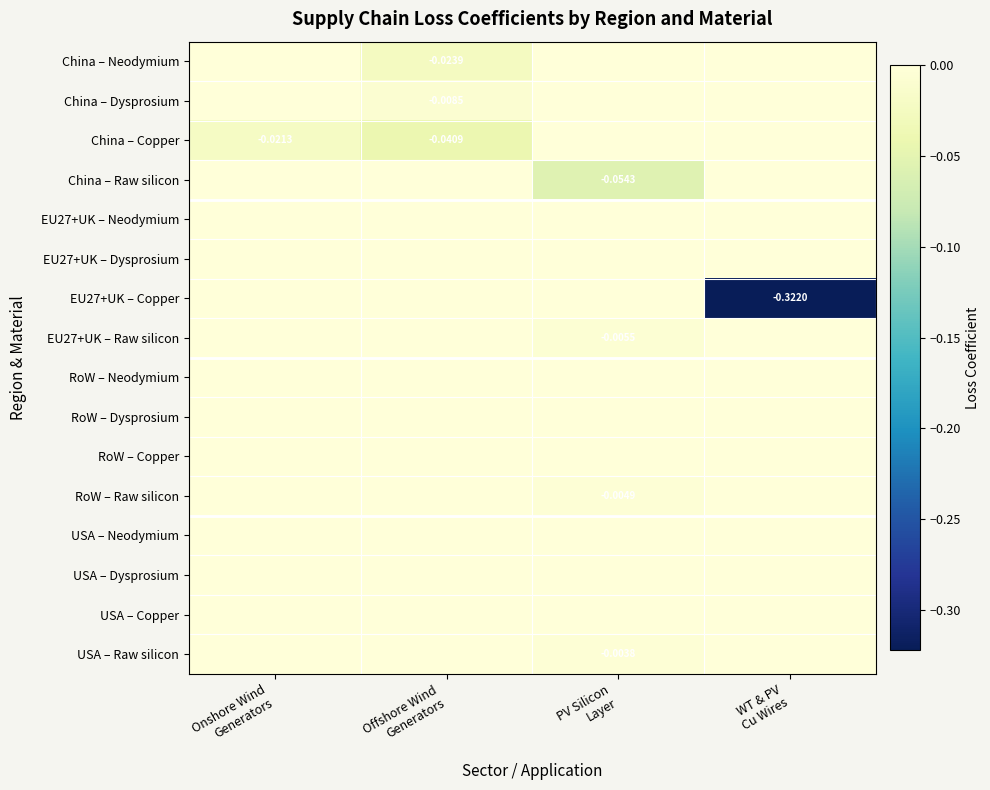

List the series in order of their peak value, highest first.

China – Neodymium, China – Dysprosium, China – Copper, China – Raw silicon, EU27+UK – Neodymium, EU27+UK – Dysprosium, EU27+UK – Copper, EU27+UK – Raw silicon, RoW – Neodymium, RoW – Dysprosium, RoW – Copper, RoW – Raw silicon, USA – Neodymium, USA – Dysprosium, USA – Copper, USA – Raw silicon